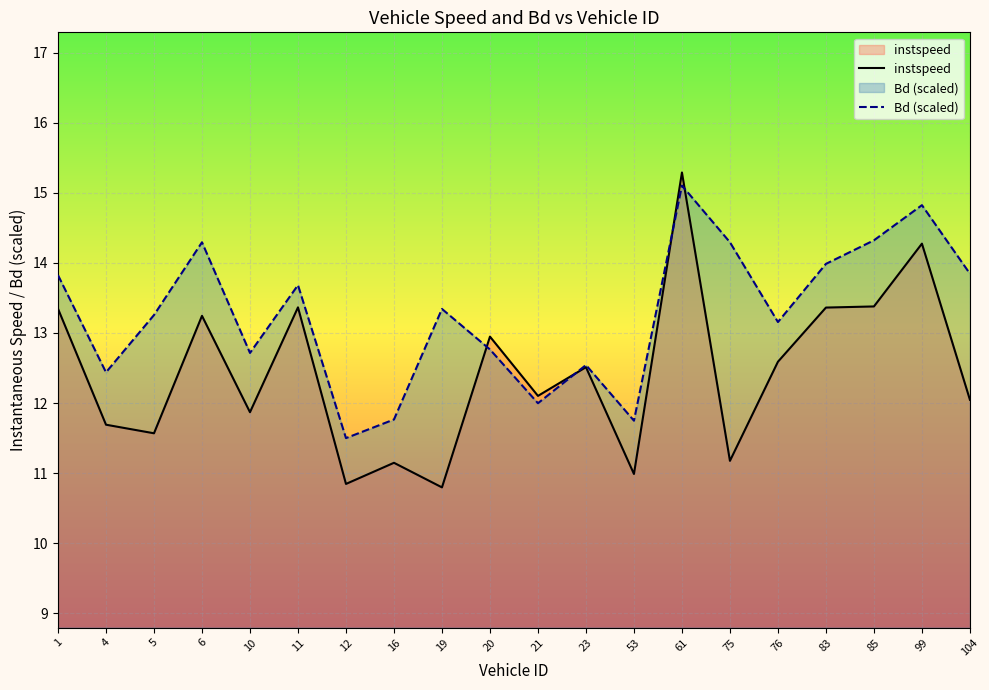

What is the average value of the instspeed series?

12.4